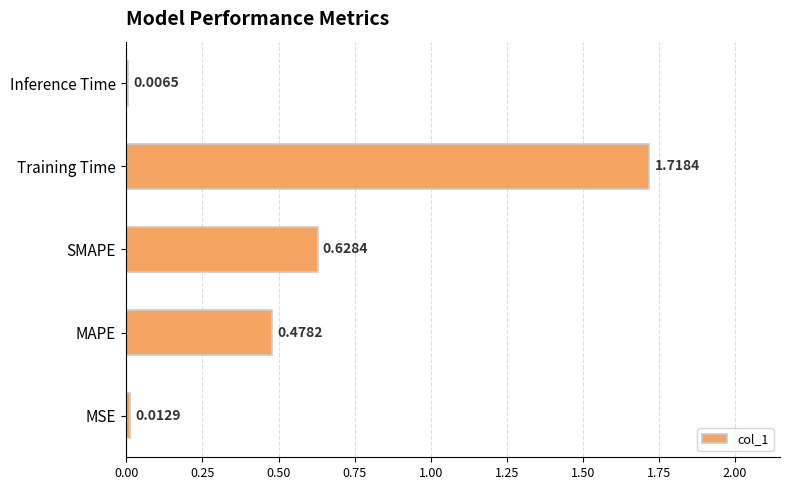

At which category does the chart reach its minimum across all series?

Inference Time